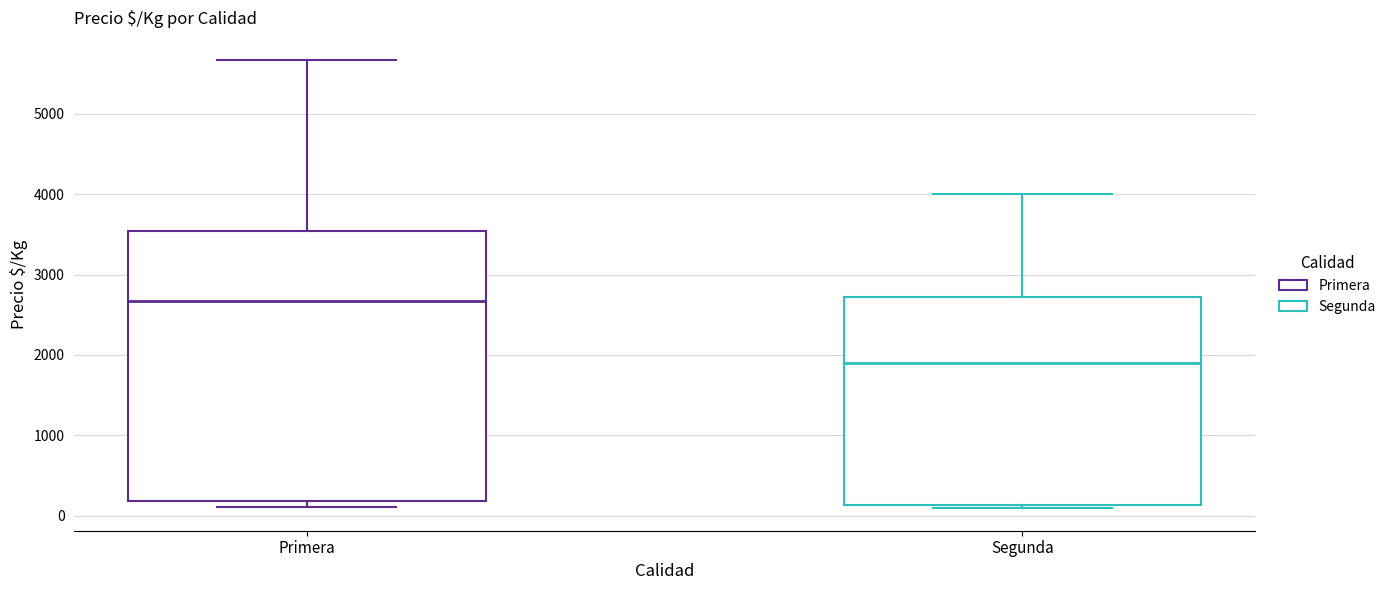

Comparing the boxes themselves (not the whiskers), which one is the tallest?

Primera